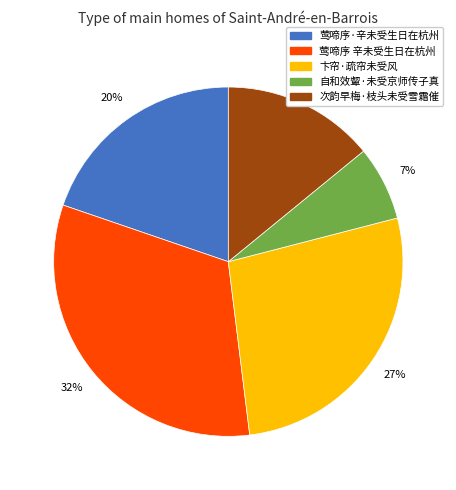

How many slices are in this pie chart?

5